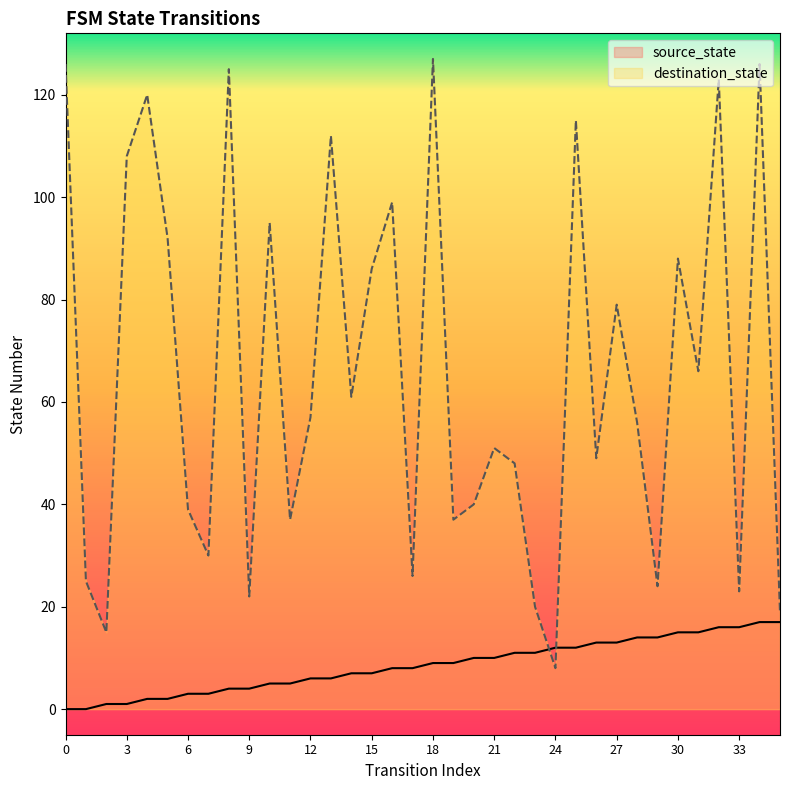

What value does the destination_state series have at 9, to the nearest 10?

20